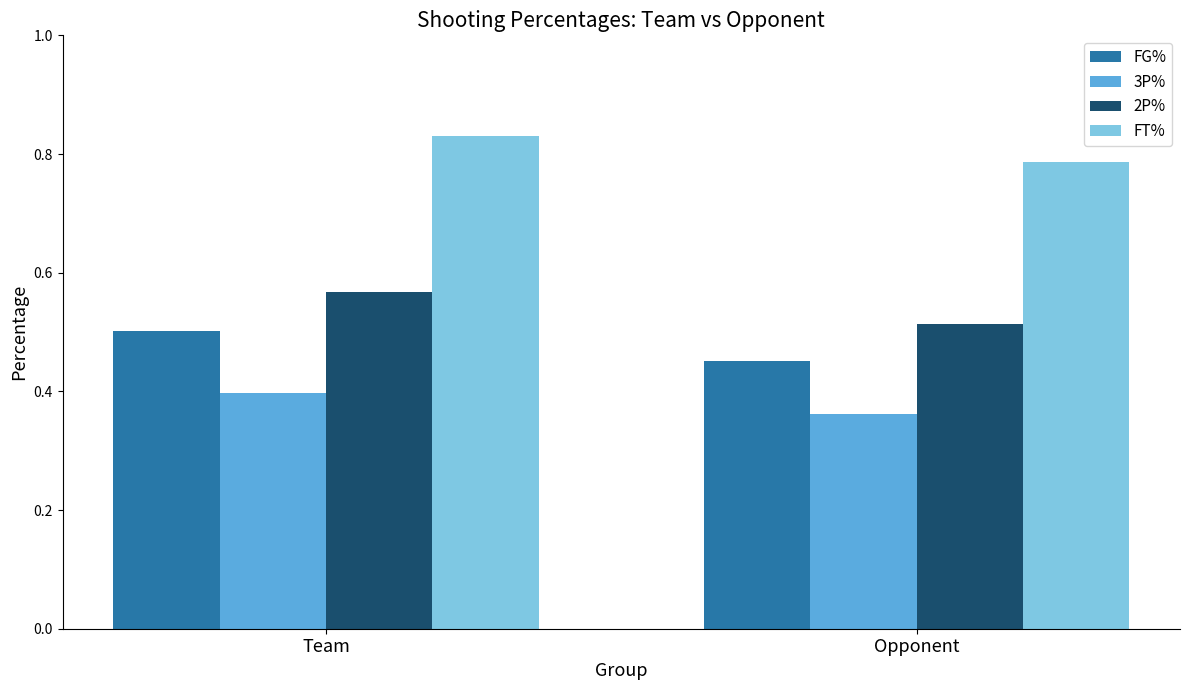

How many categories are shown in the chart?

2